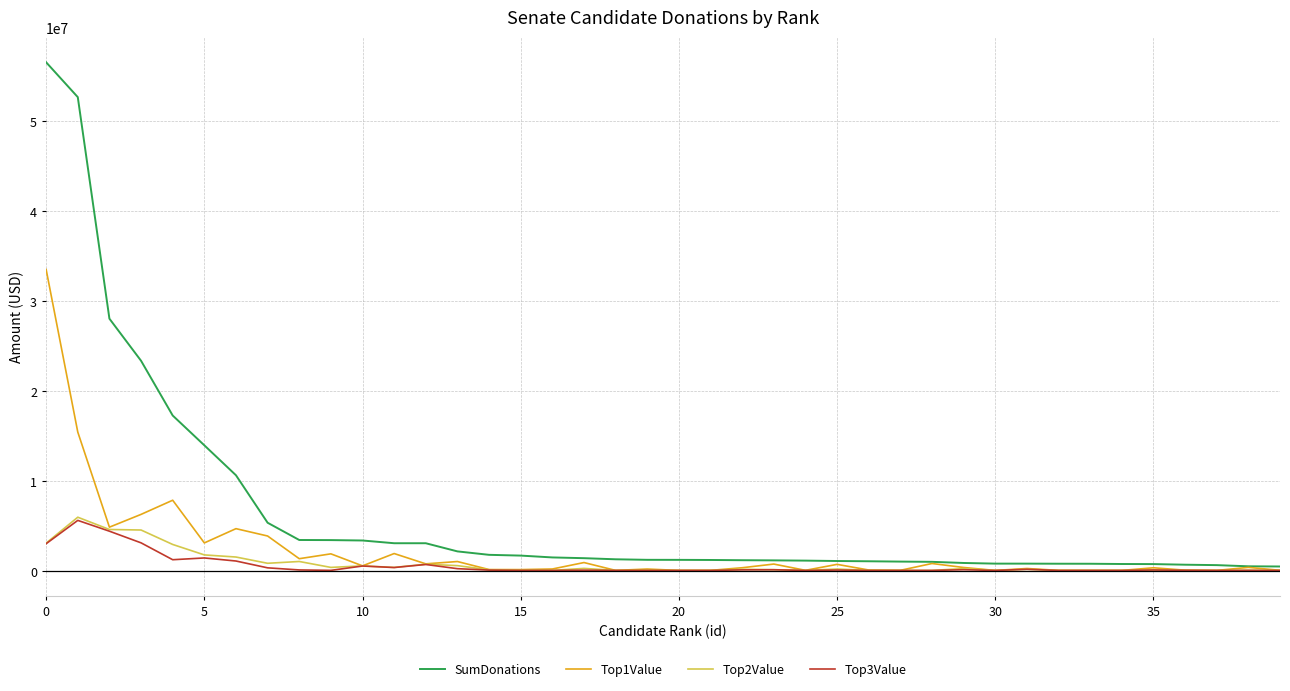

What is the maximum value shown in the chart?

56501248